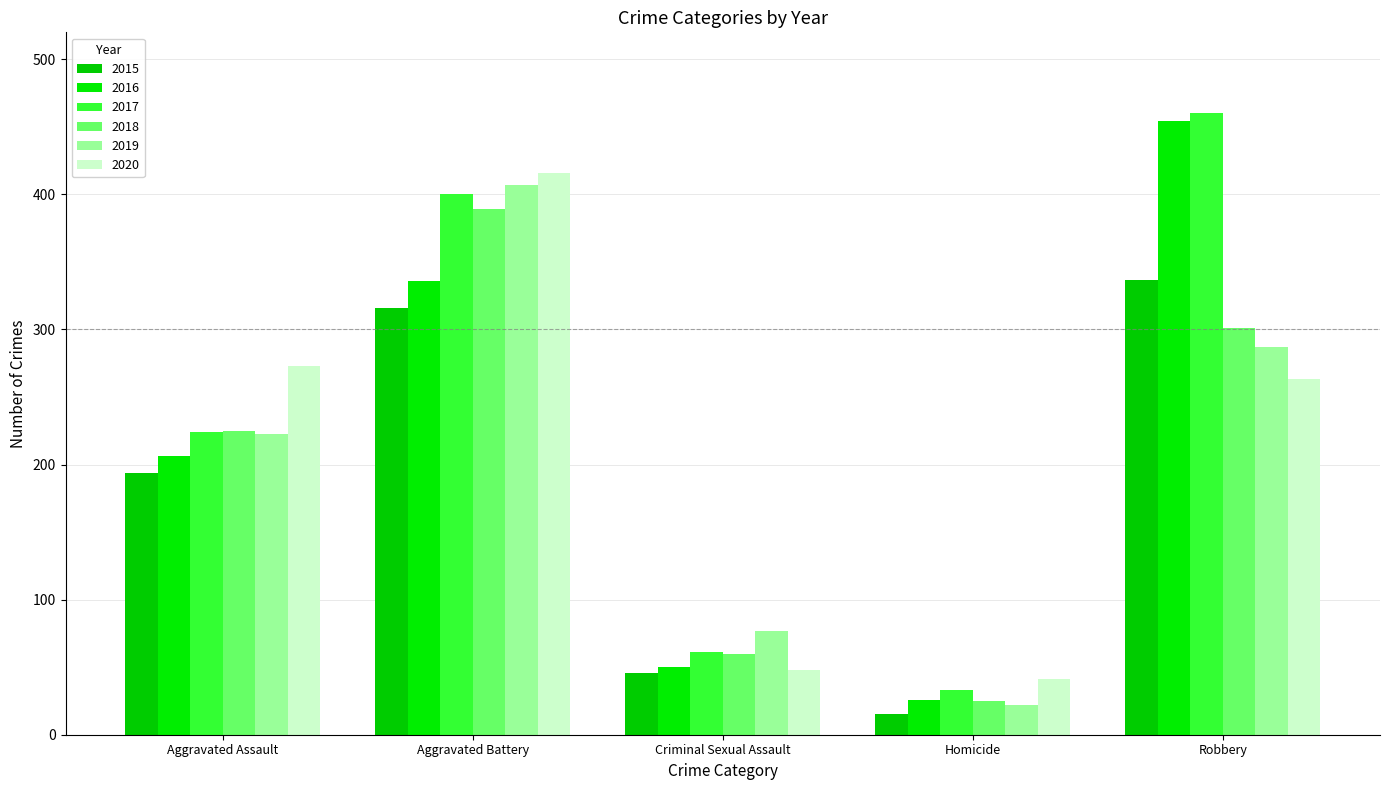

Which series has the largest total across all categories?

2017